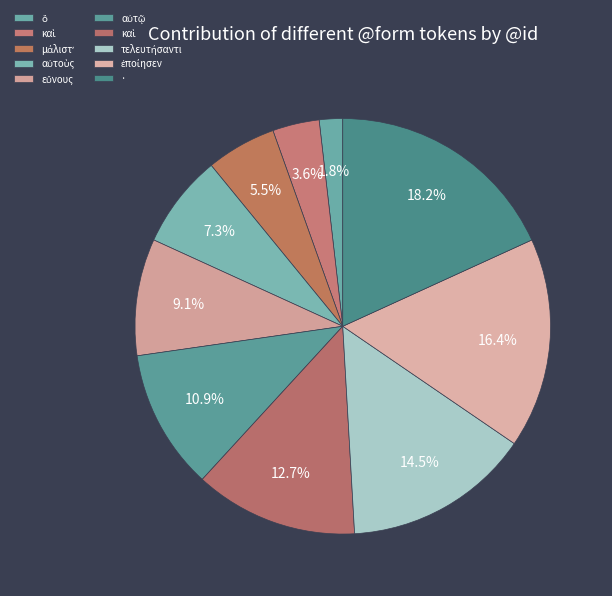

To the nearest percent, what is the difference between the largest and smallest slice percentages?

16%